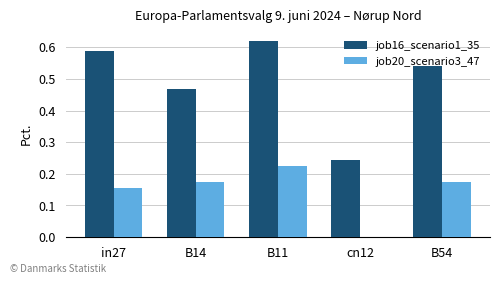

Is it true that job20_scenario3_47 equals 0.0 at cn12?

True